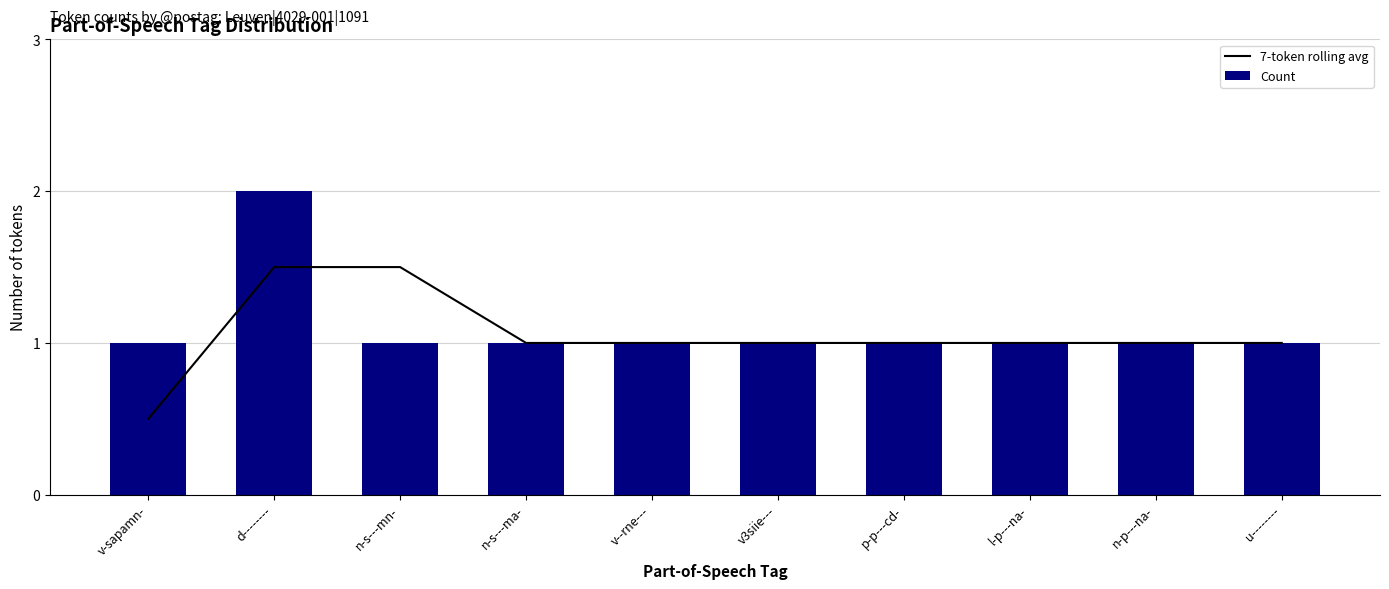

Which series has the largest total across all categories?

Count